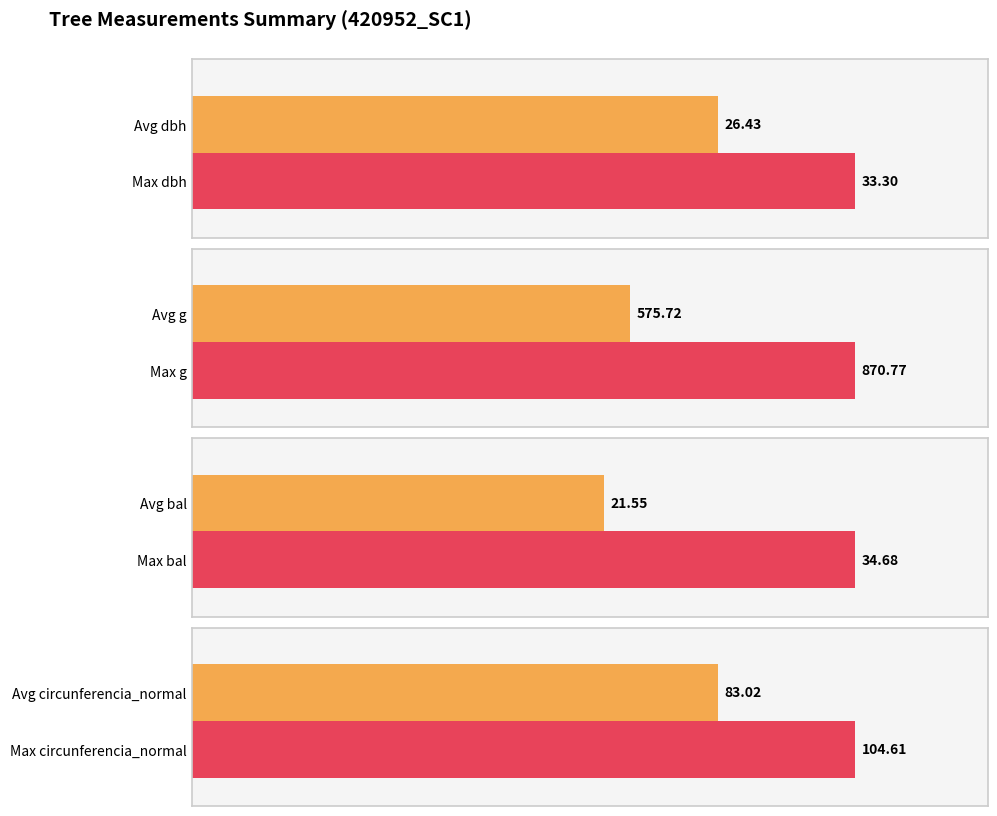

List the series in order of their peak value, lowest first.

dbh, bal, circunferencia_normal, g